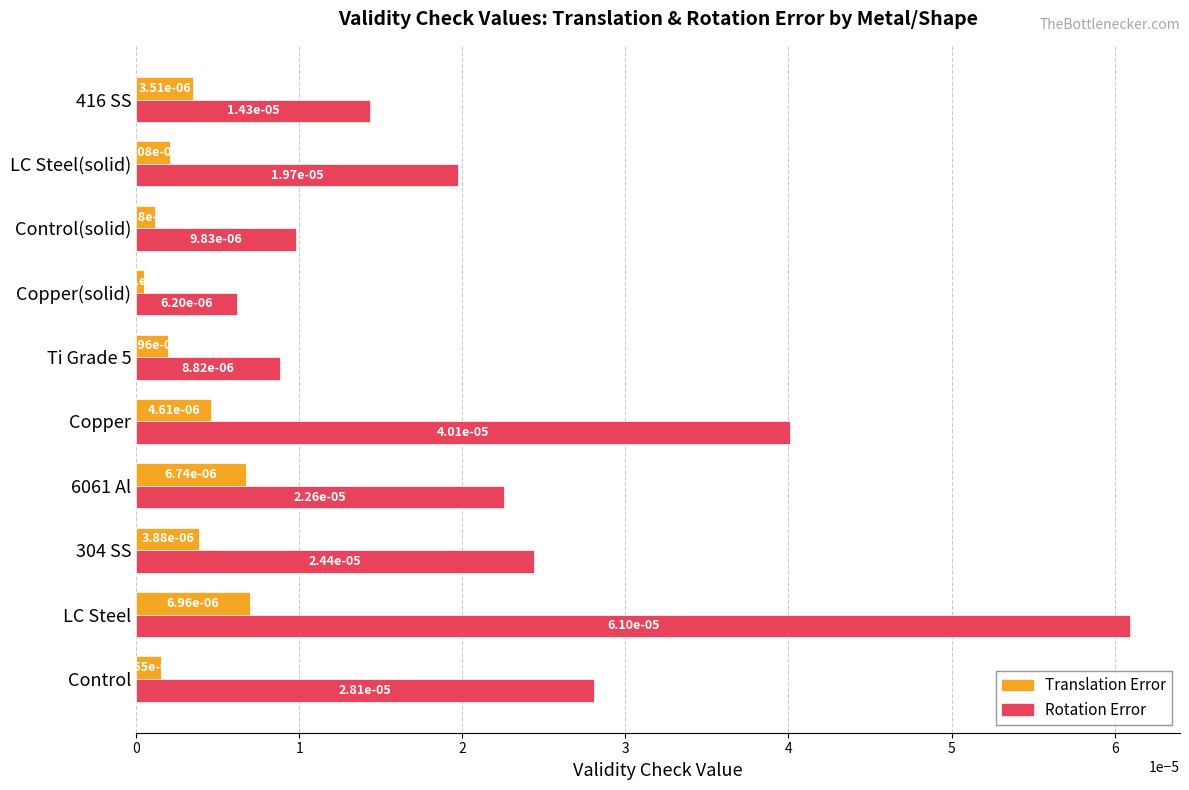

At how many categories does at least one series exceed 0?

10